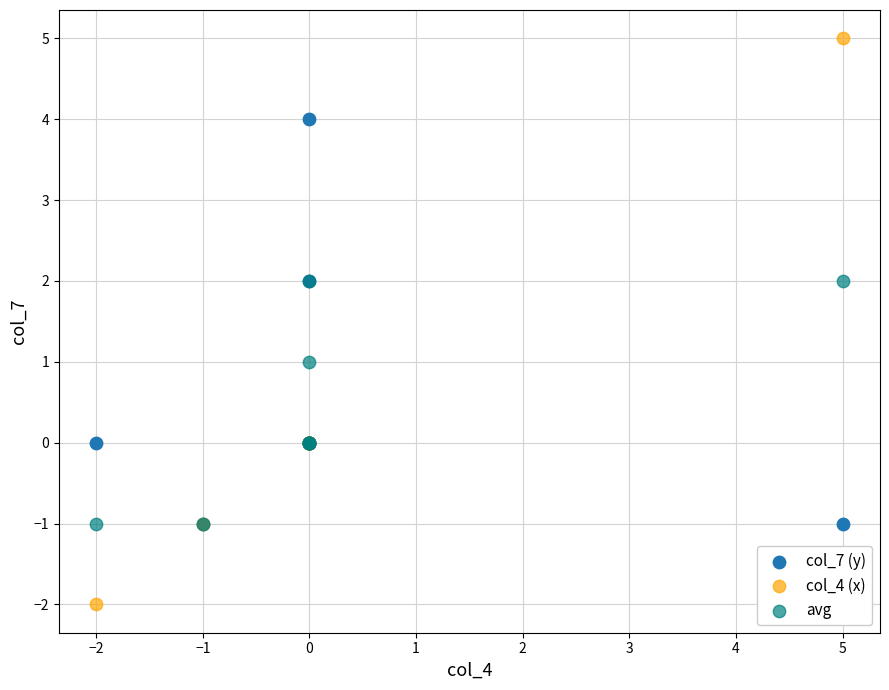

Which series contains the highest Y value?

col_4 (x)